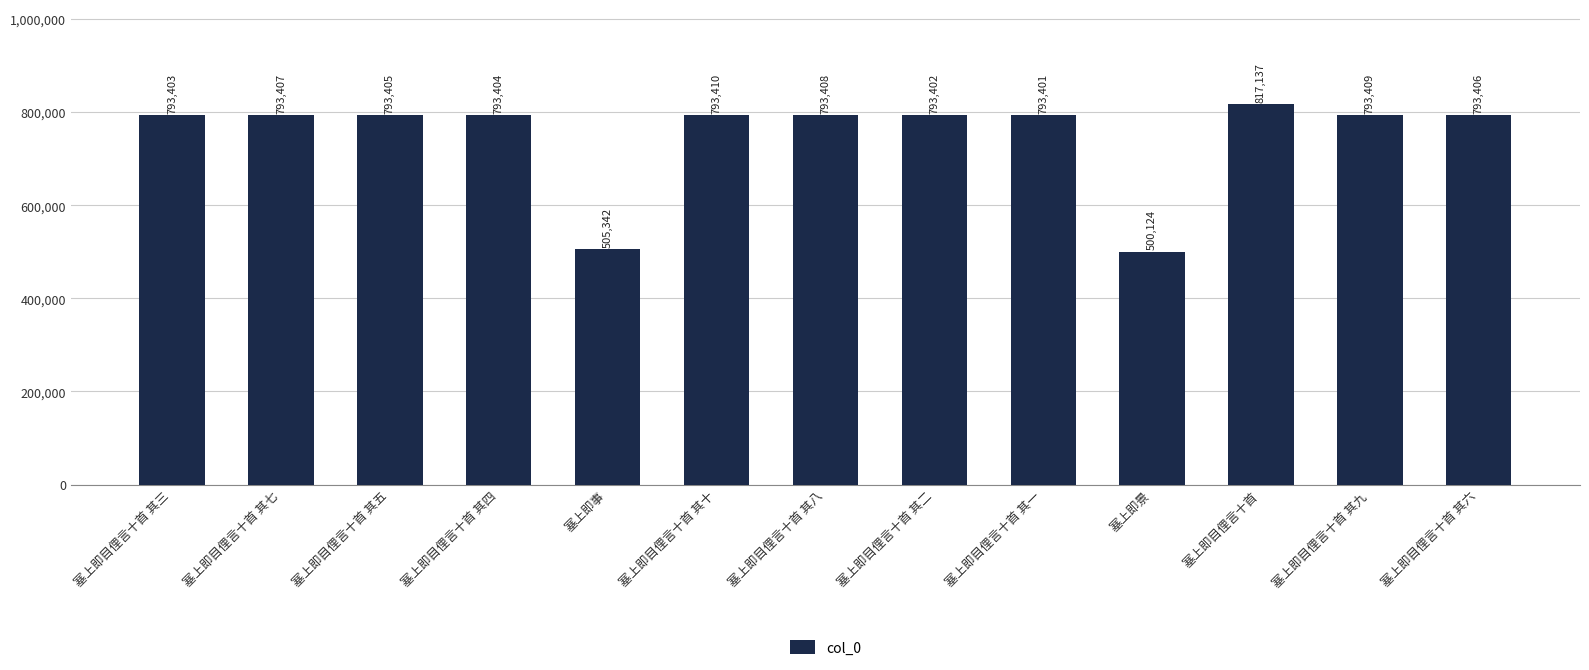

What position from the right is 塞上即景?

4